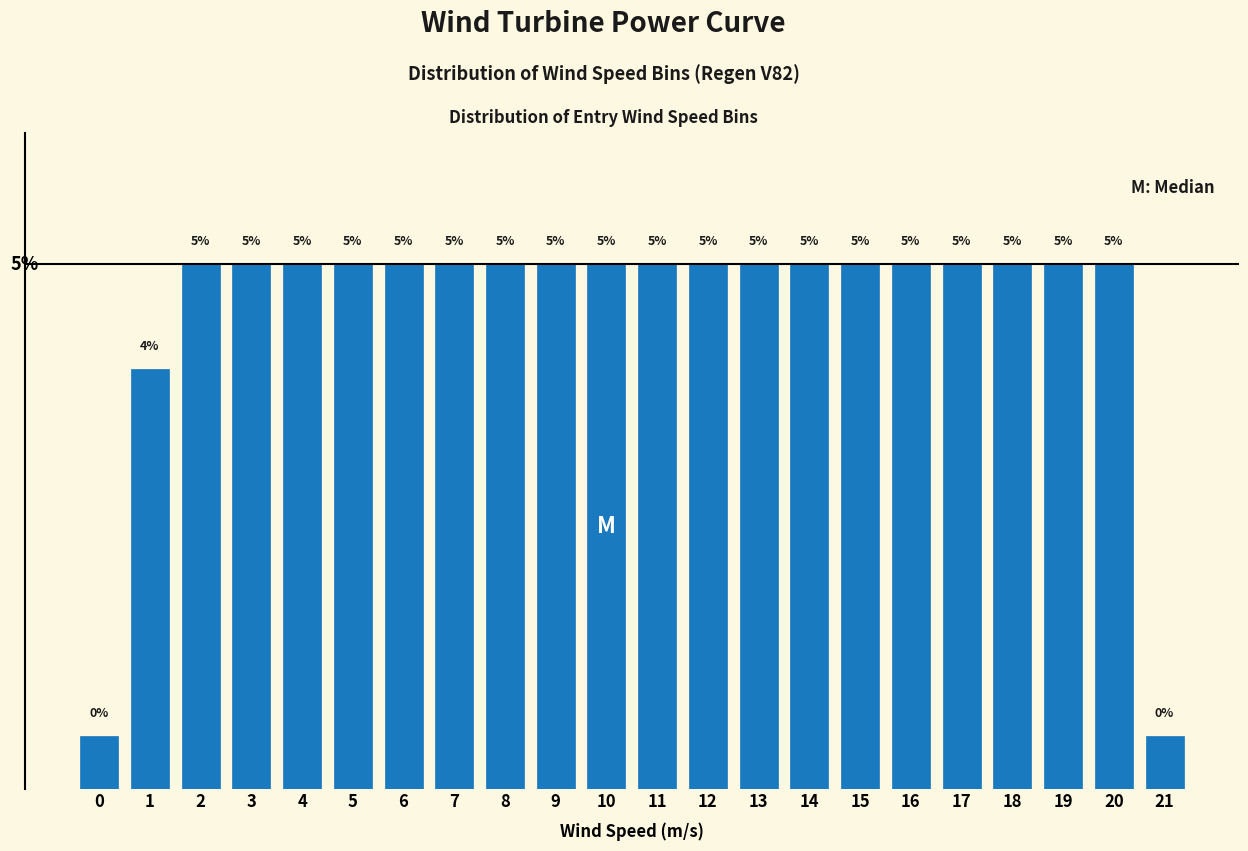

Are the bars horizontal?

No